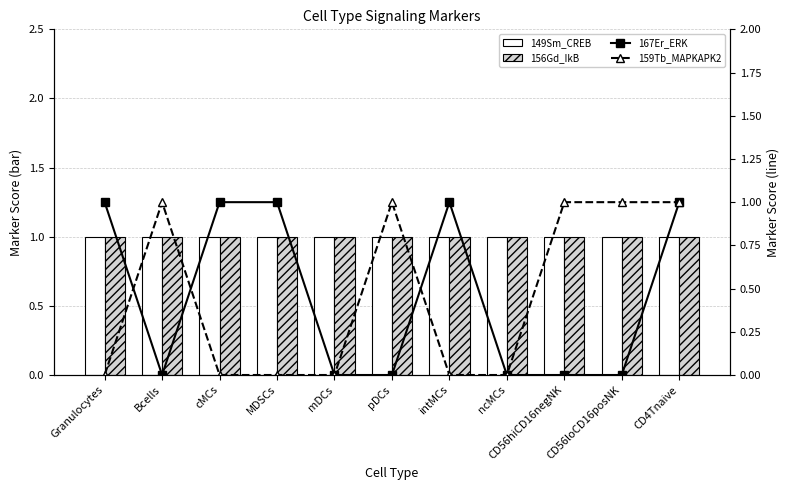

What is the greatest value displayed?

1